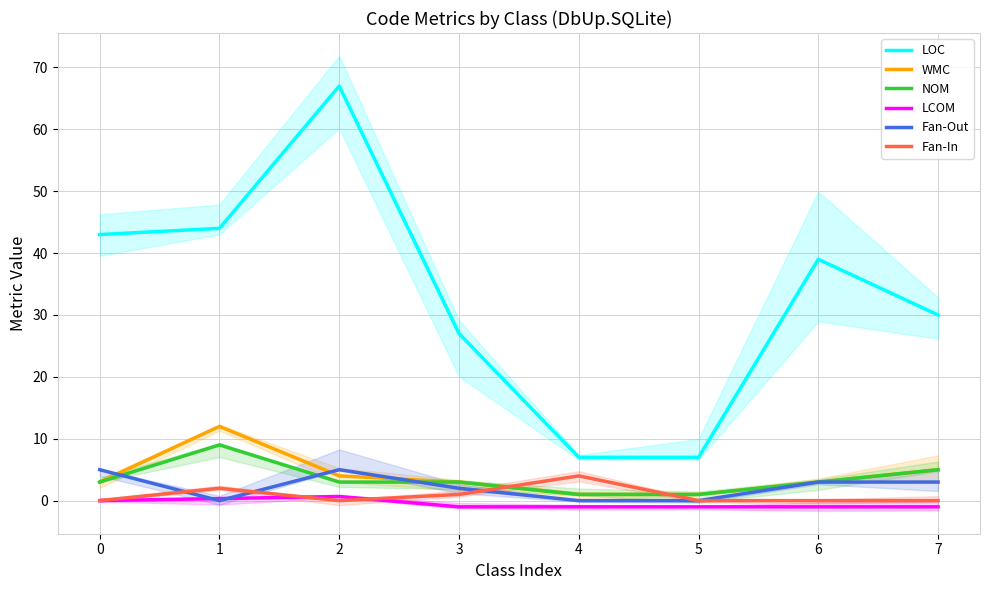

What is the greatest value displayed?

67.0